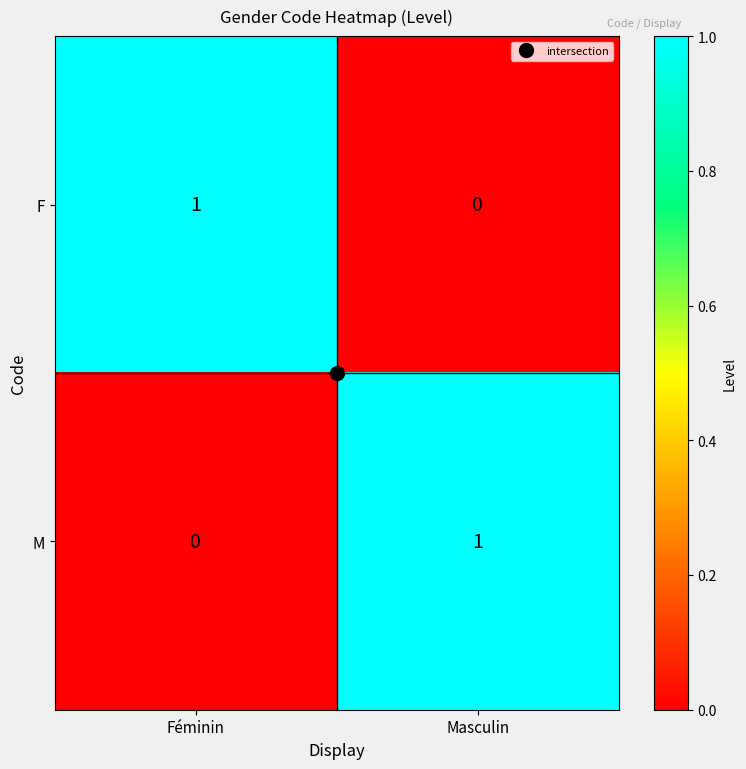

Rank the categories by M value from highest to lowest.

Masculin, Féminin